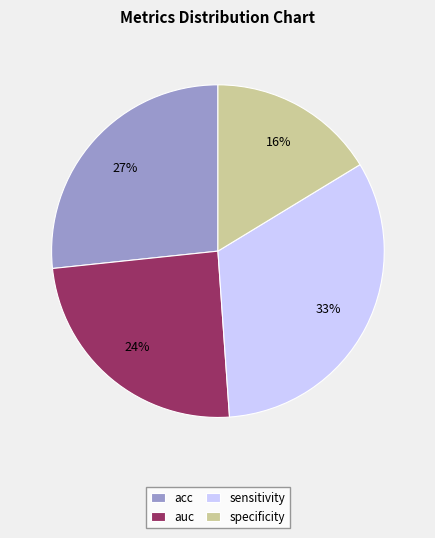

Is sensitivity the majority of the pie?

No